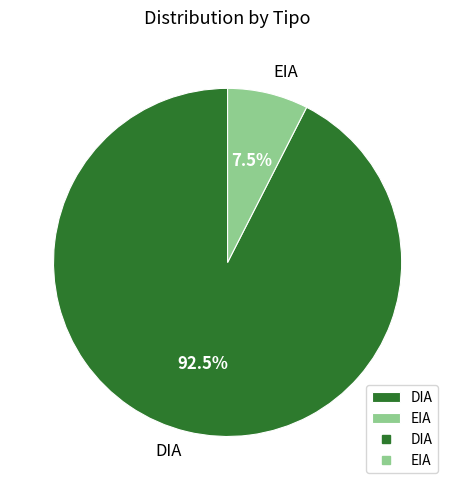

Is it true that DIA is 73% of the pie?

False